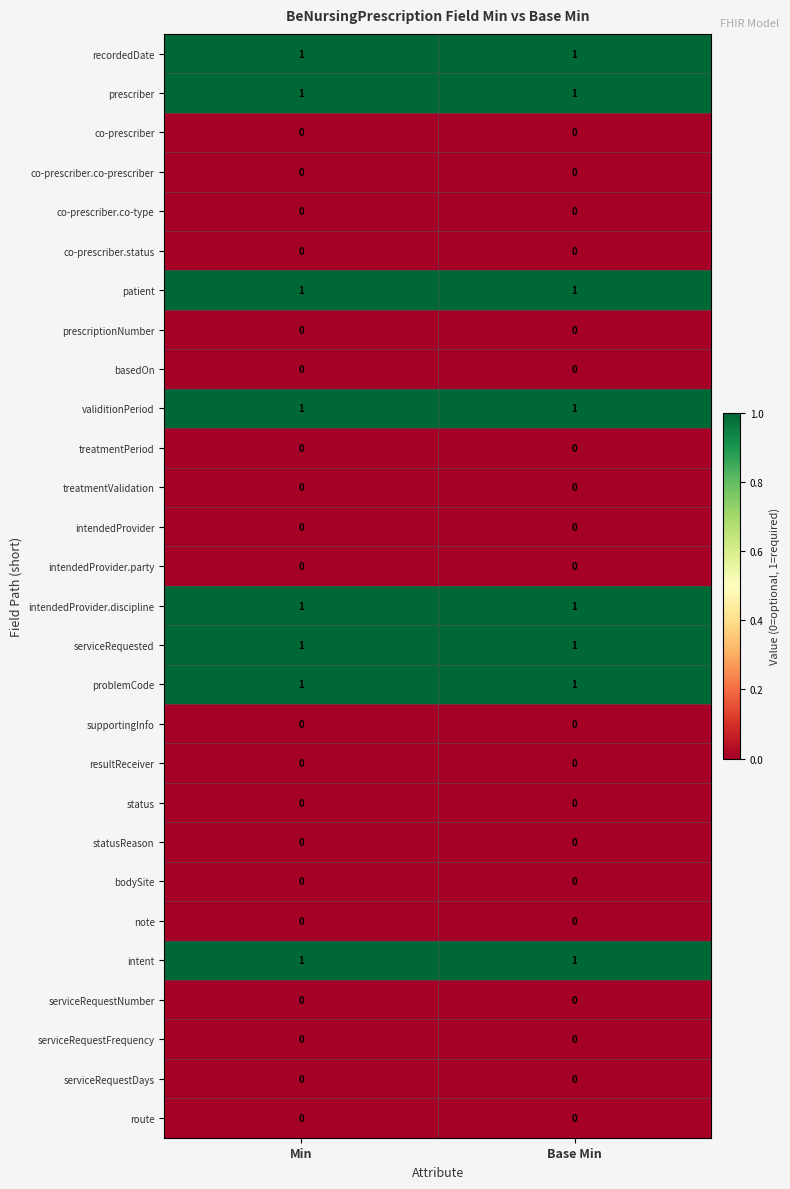

True or false: intendedProvider has a value of 0 at Base Min.

True